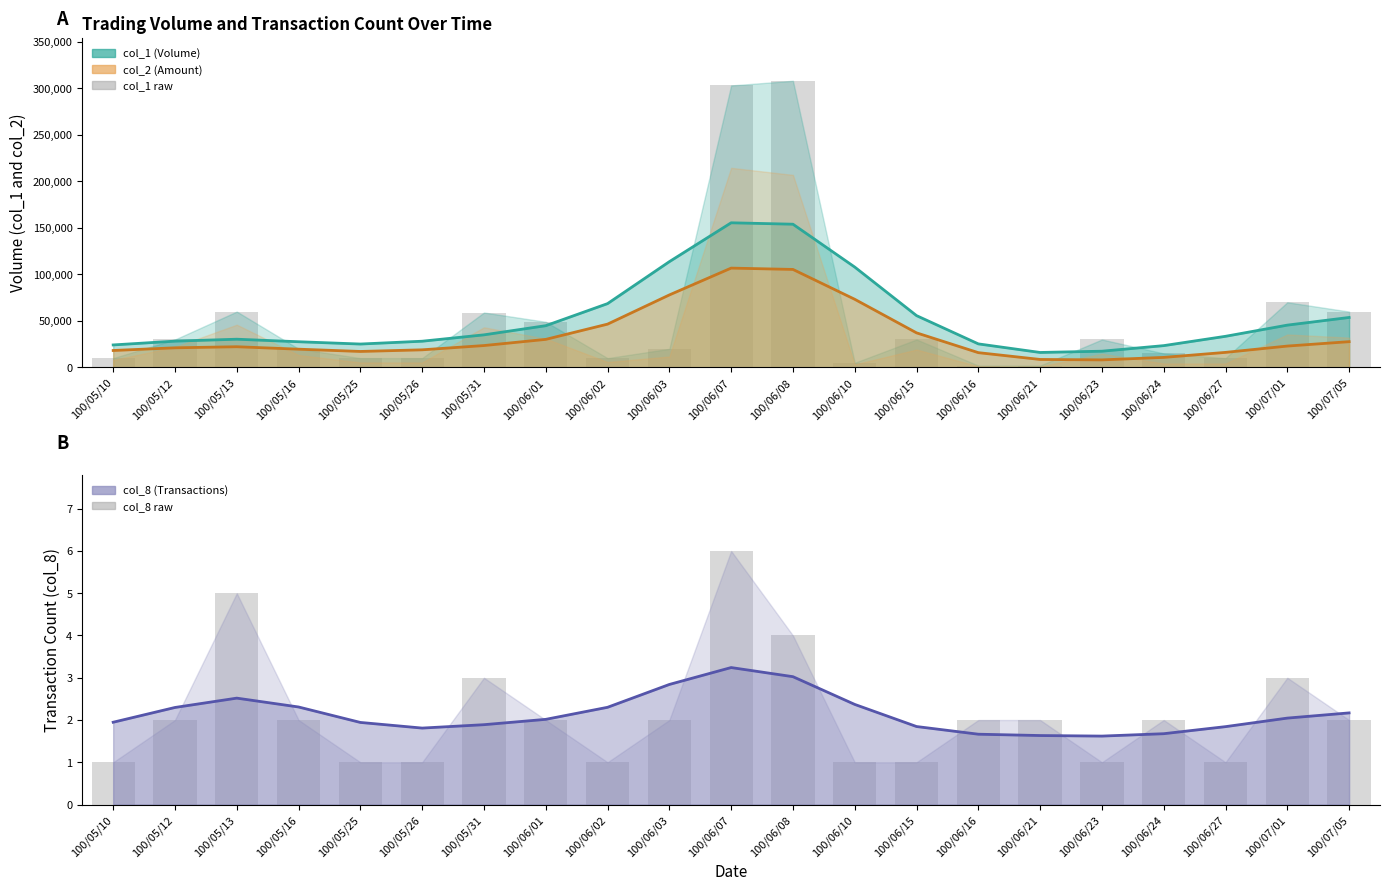

How many data points in col_8 (smoothed) are above 2?

11